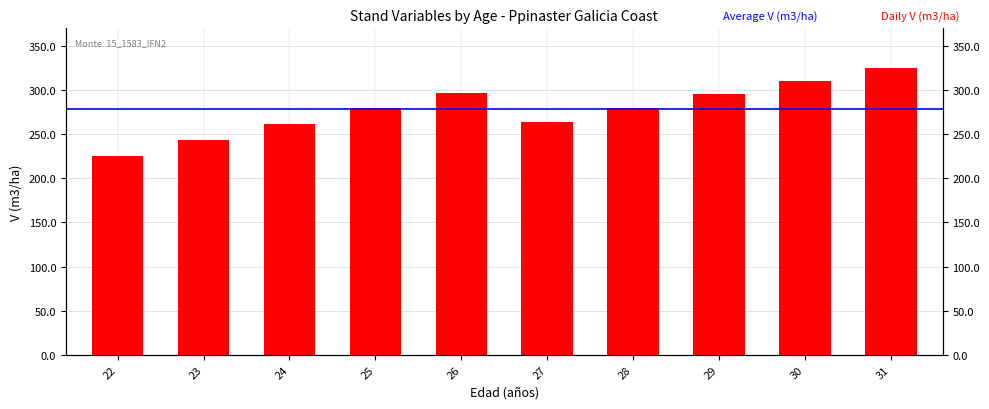

Reading left to right, transcribe all the data shown in this chart.

225.4	243.5	261.5	279.4	297.2	264.3	279.8	295.1	310.2	325.1